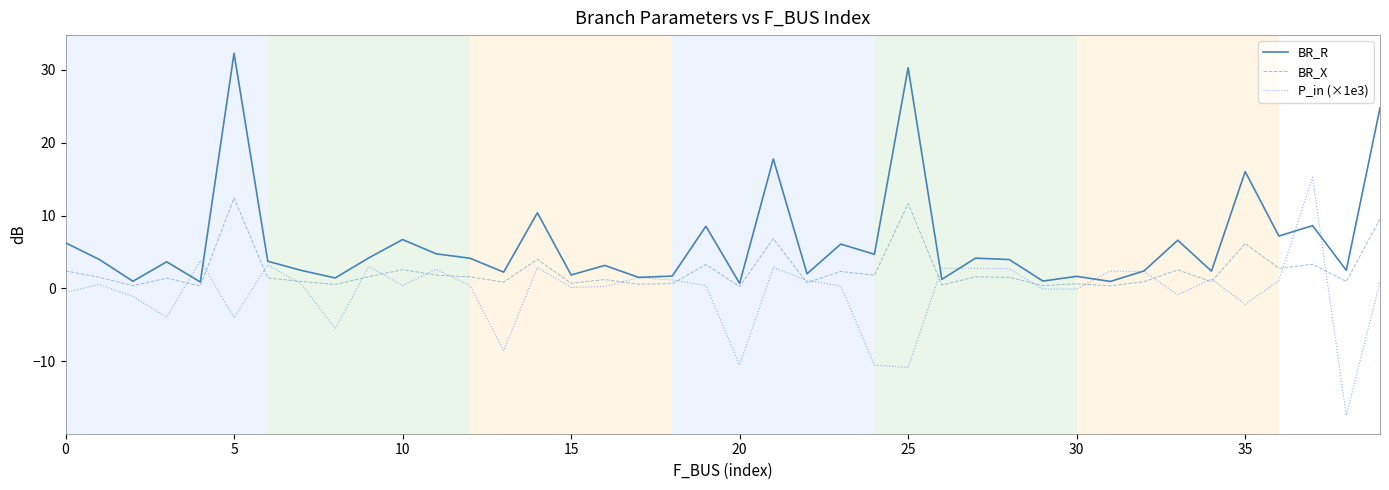

How many series are shown in this chart?

3